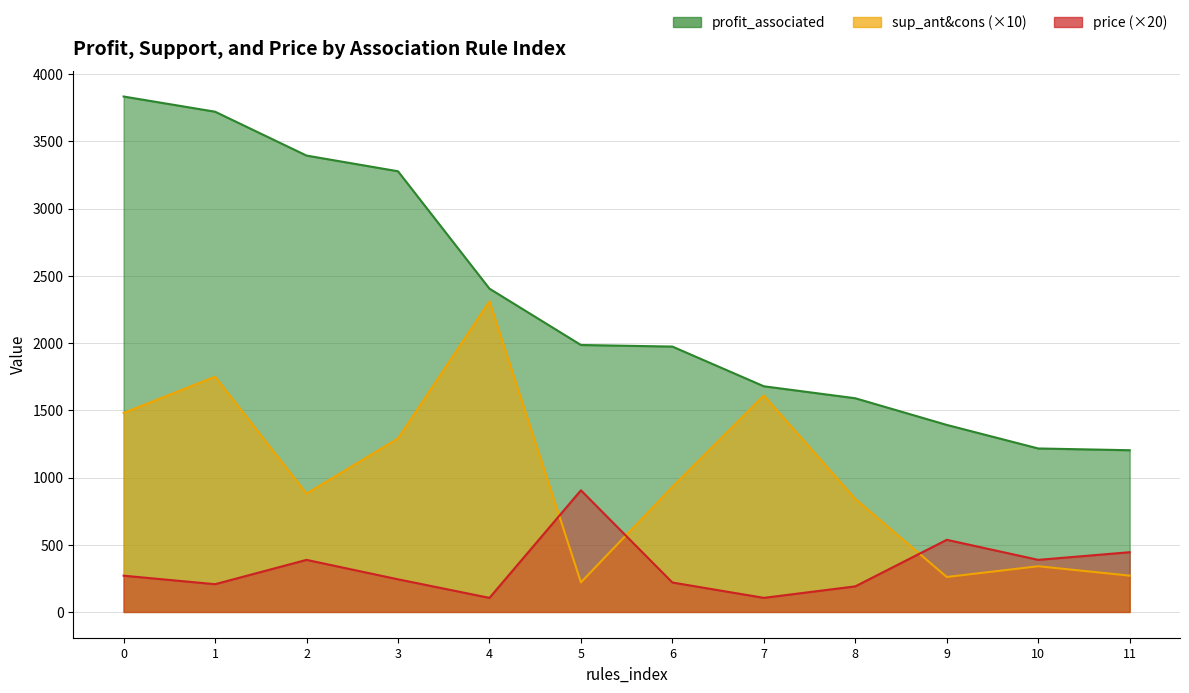

Does the chart have visible grid lines?

Yes